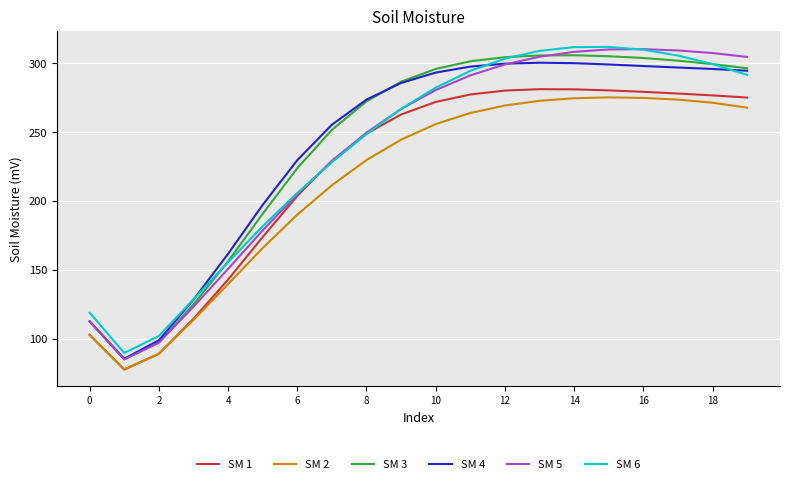

How many distinct data groups are displayed?

6